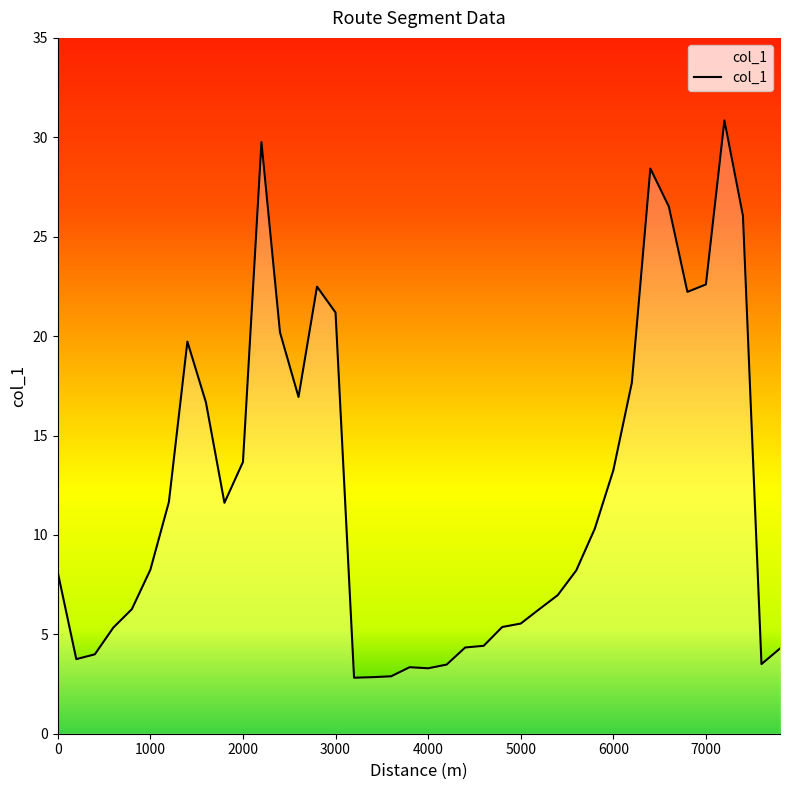

What is the greatest value displayed?

30.8